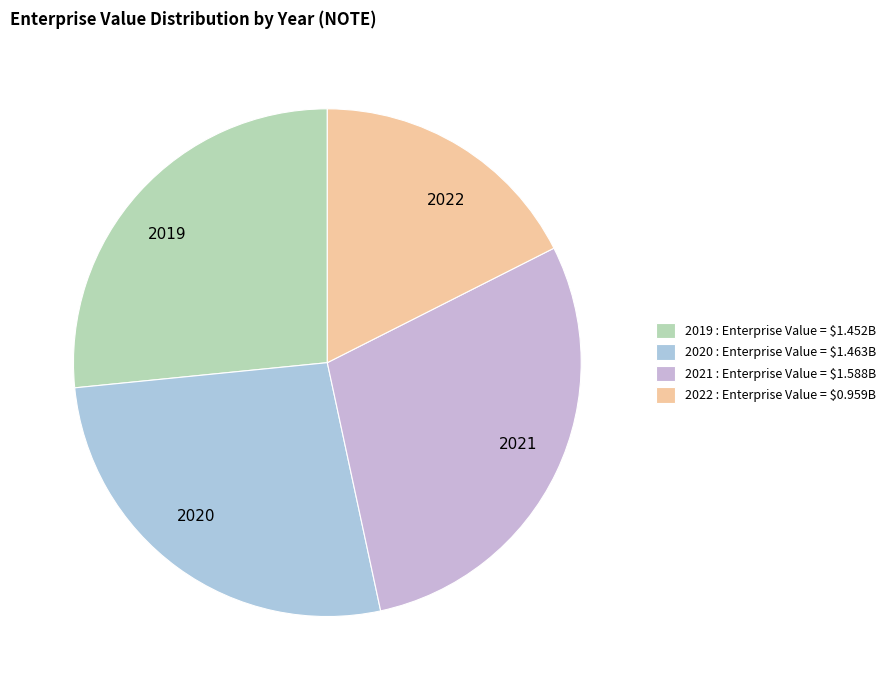

Count the number of slices in the pie.

4